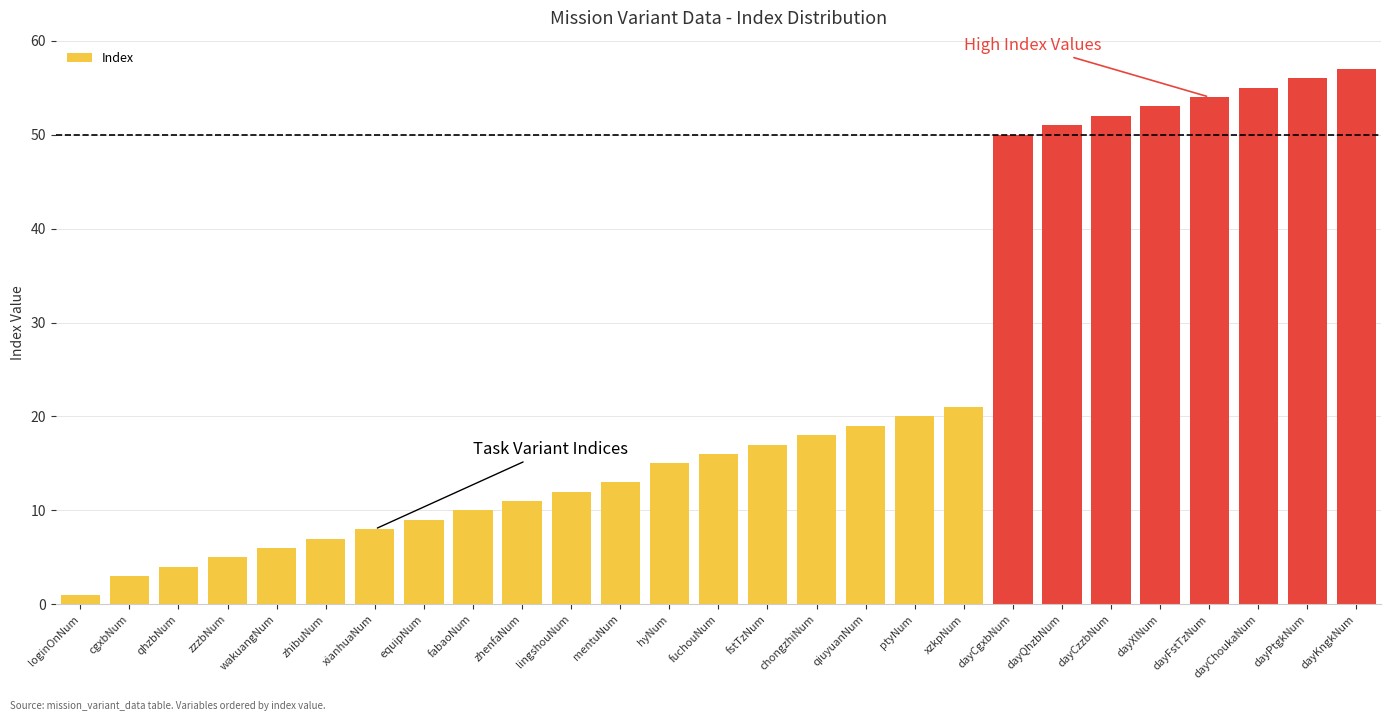

What is the sum of the values at dayKngkNum and zhibuNum?

64